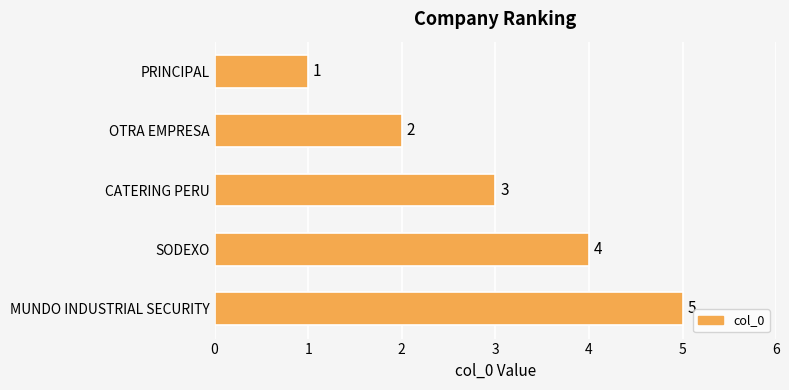

The chart shows a value of 2 at PRINCIPAL. True or false?

False